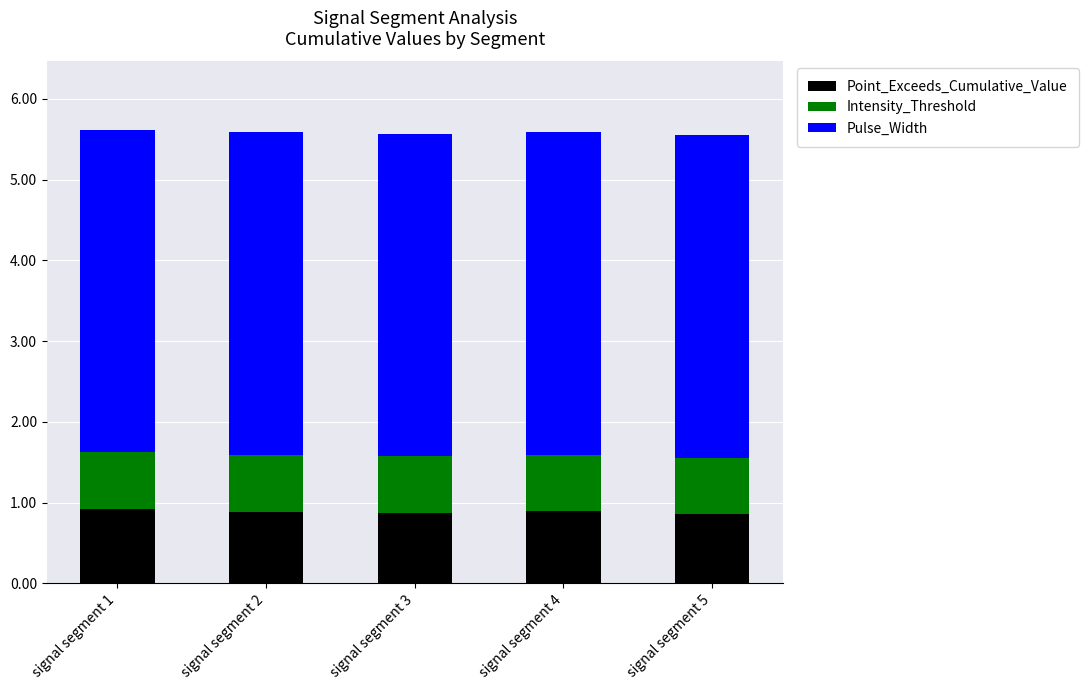

What is the maximum value for Point_Exceeds_Cumulative_Value?

0.9